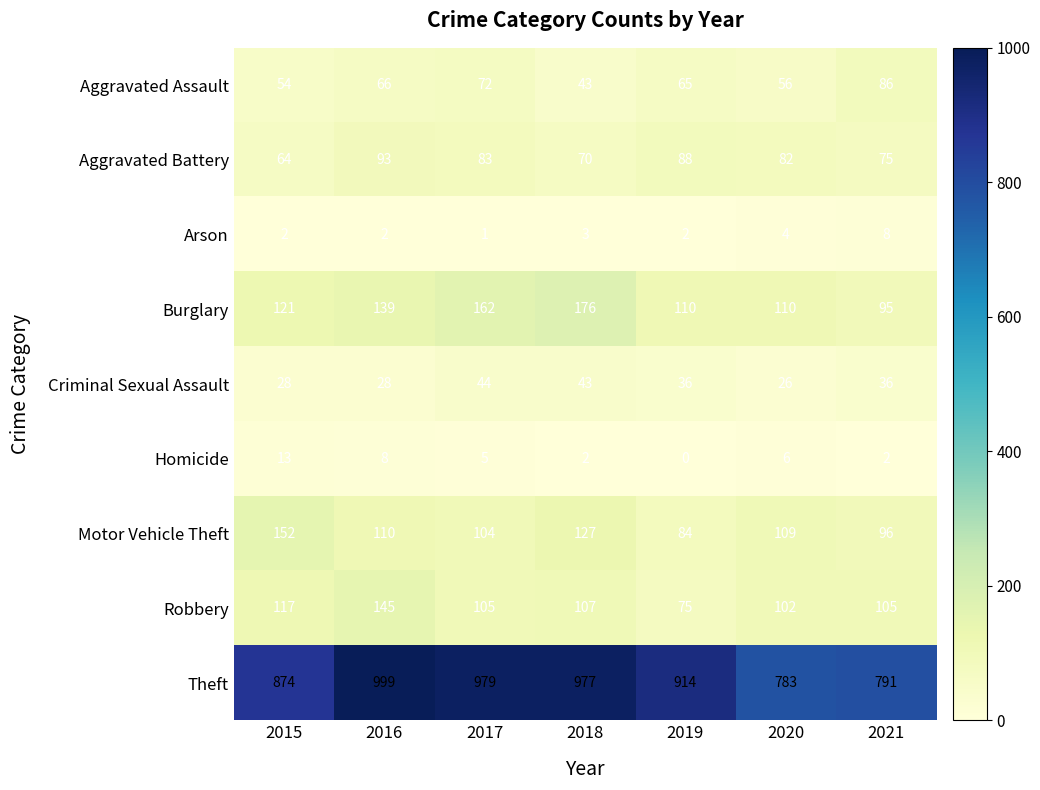

Between 2017 and 2021, which series saw the biggest shift?

Theft